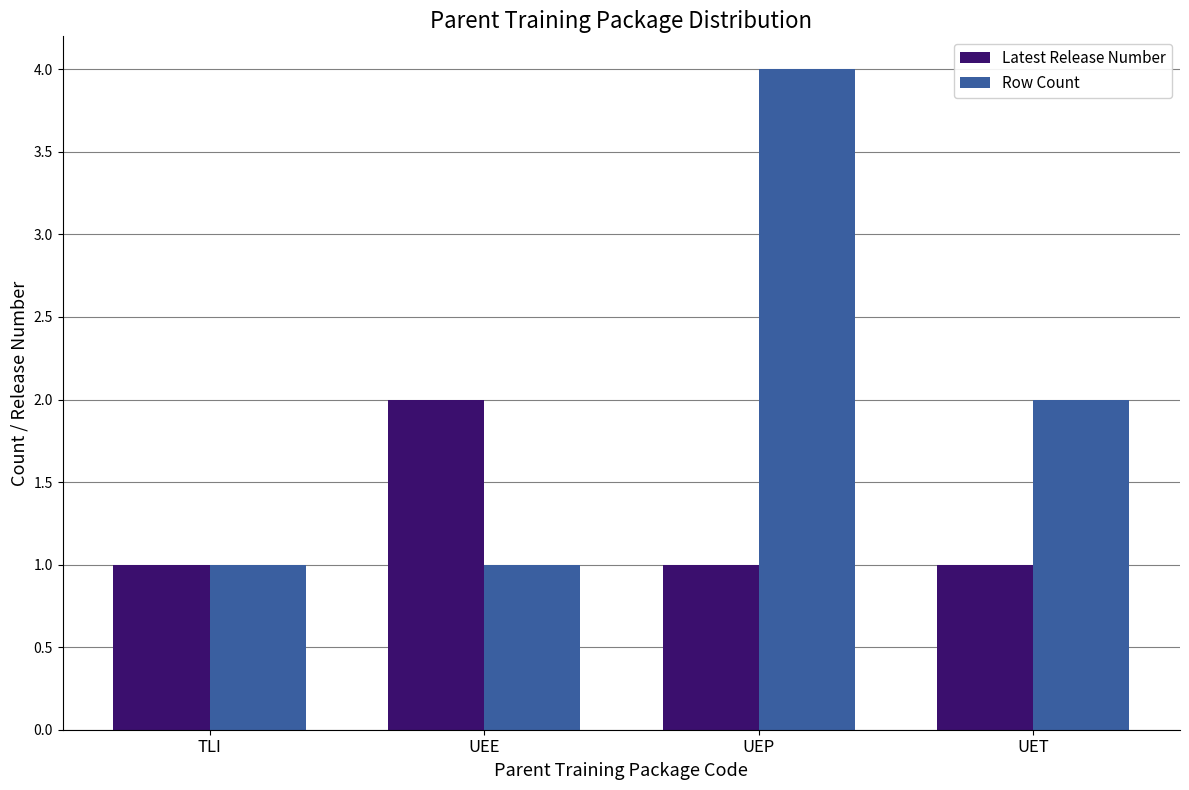

At which category is the sum across all series the highest?

UEP